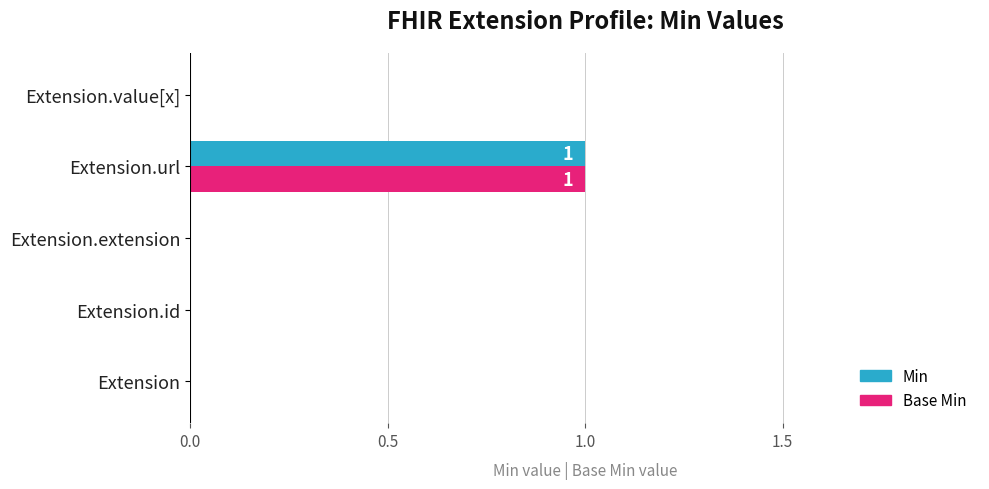

Count the number of categories in the chart.

5